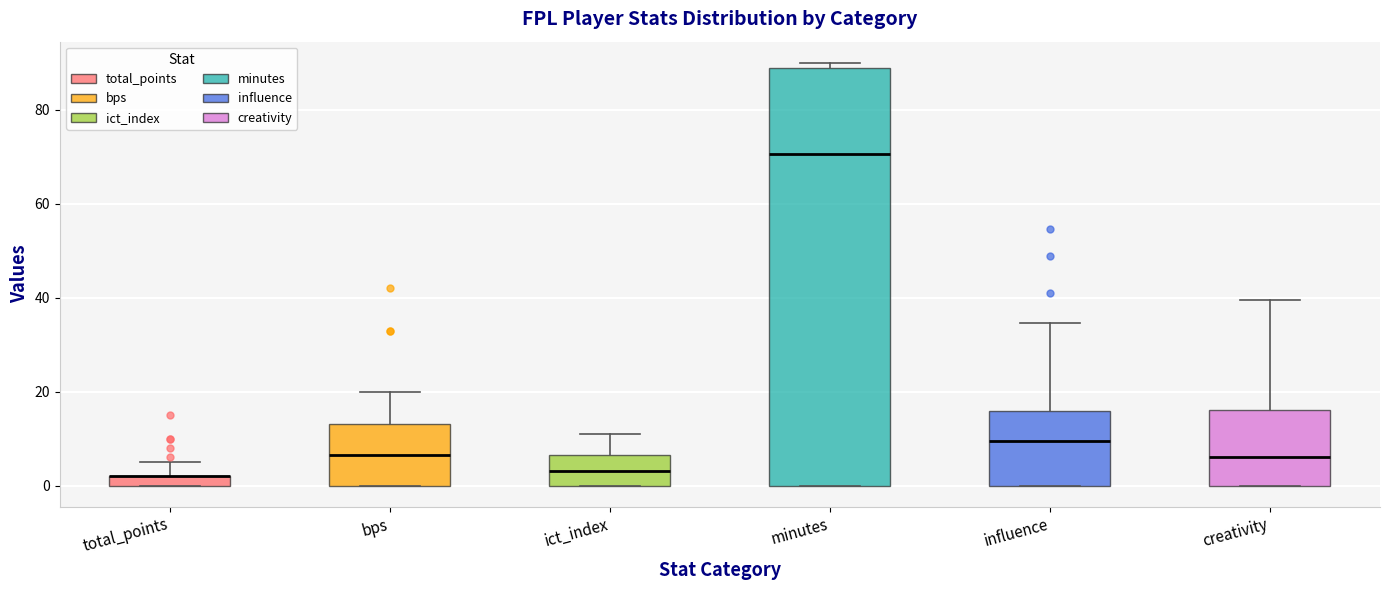

Which box is the tallest, from its lower edge to its upper edge?

minutes